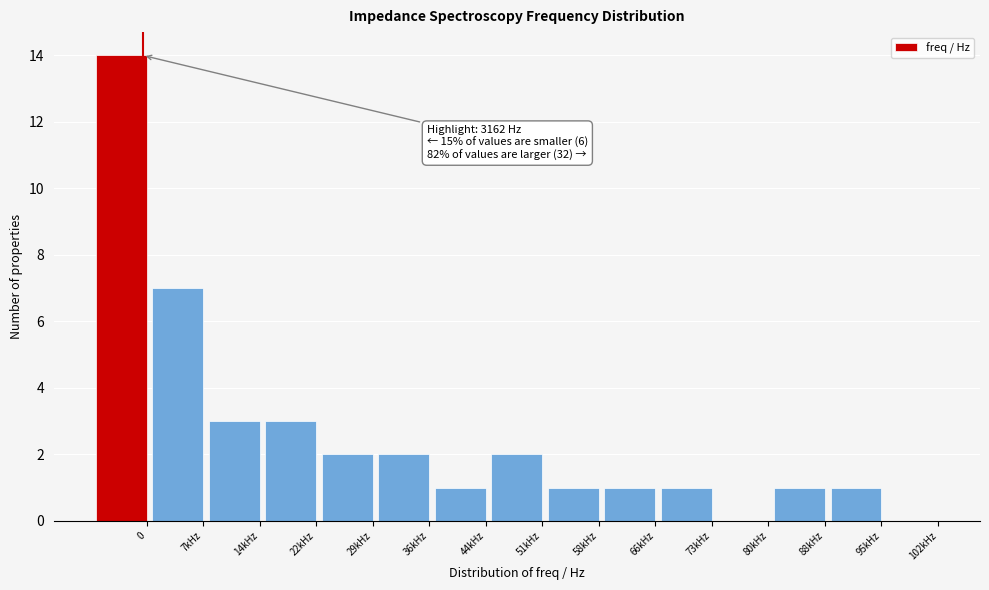

Reading right to left, transcribe all the data shown in this chart.

102kHz=0	95kHz=1	88kHz=1	80kHz=0	73kHz=1	66kHz=1	58kHz=1	51kHz=2	44kHz=1	36kHz=2	29kHz=2	22kHz=3	14kHz=3	7kHz=7	0=14